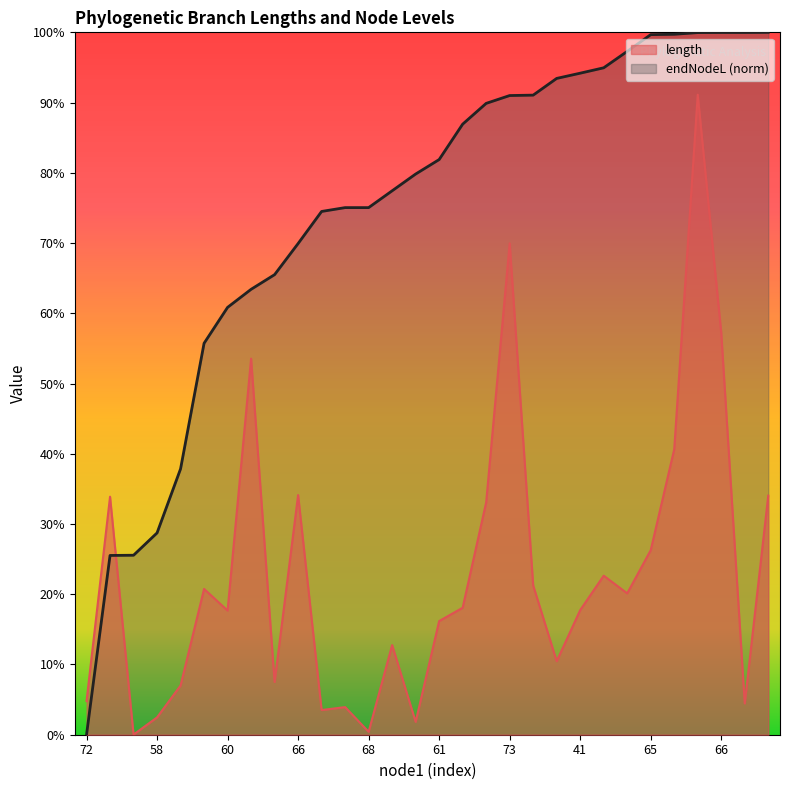

What is the sum of all endNodeL values?

1117.4